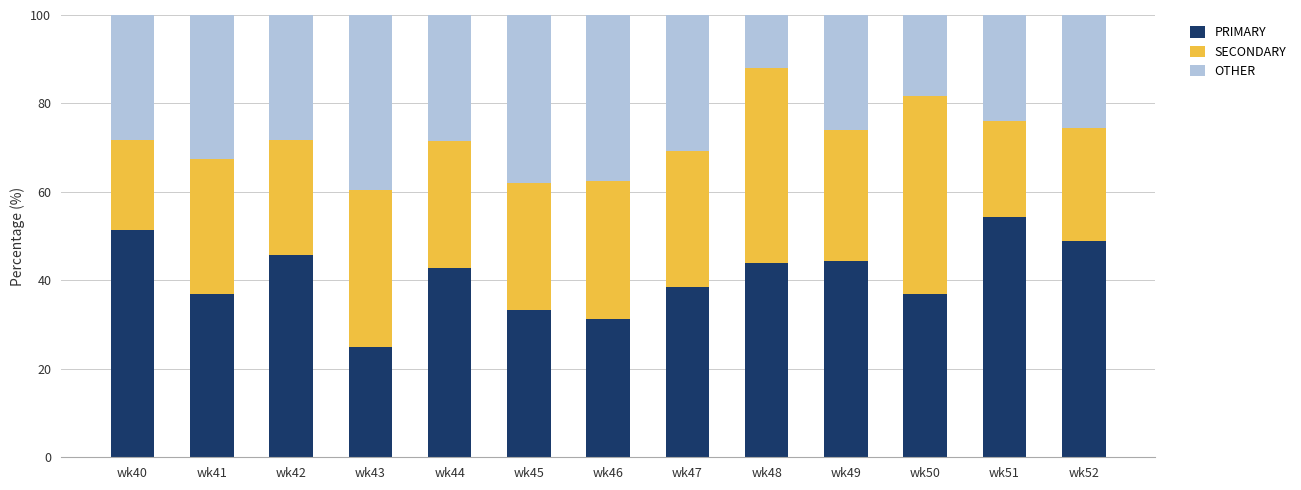

What is the difference between the maximum and minimum values in the PRIMARY series?

29.3